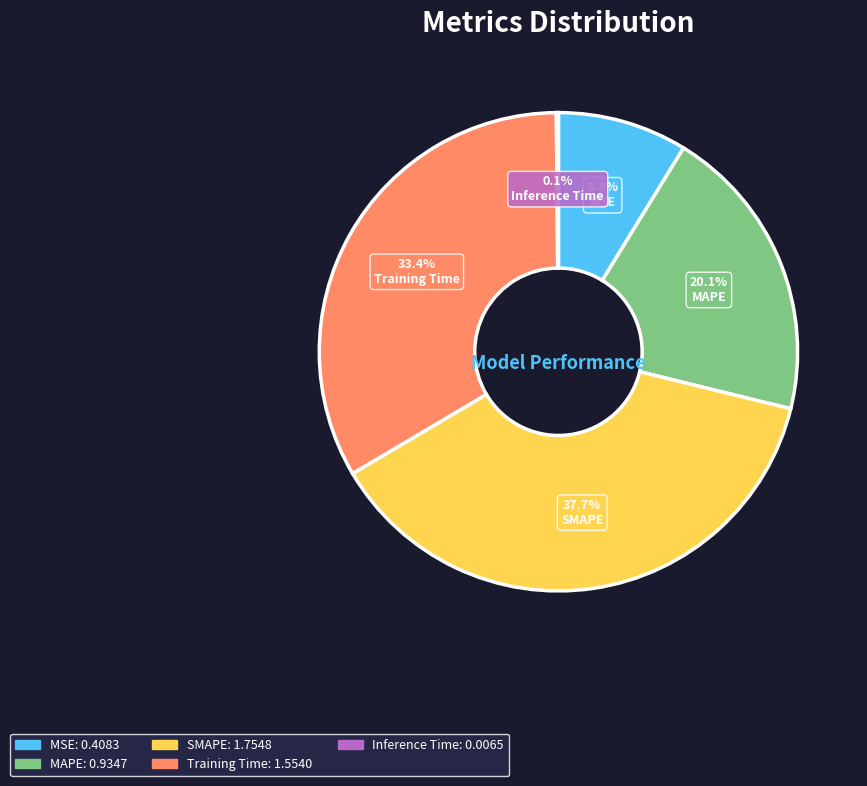

What percentage is the Training Time slice, to the nearest percent?

33%